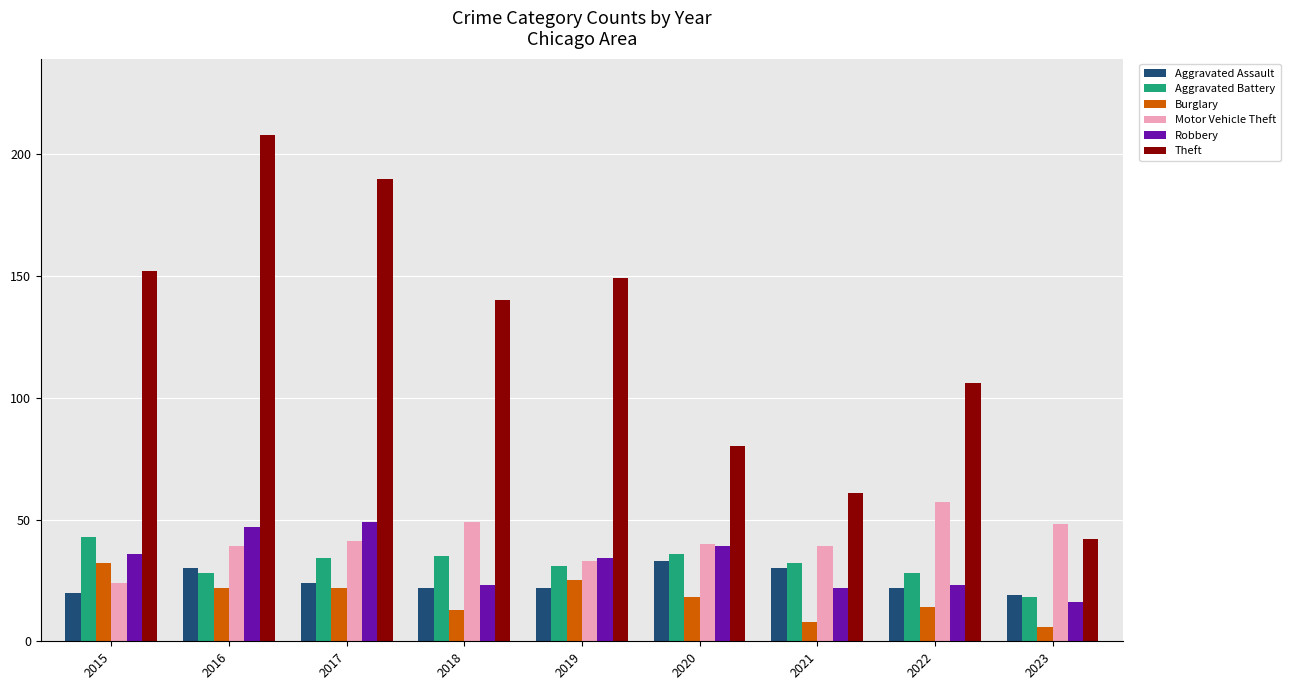

Rank the series at 2016 from lowest to highest value.

Burglary, Aggravated Battery, Aggravated Assault, Motor Vehicle Theft, Robbery, Theft